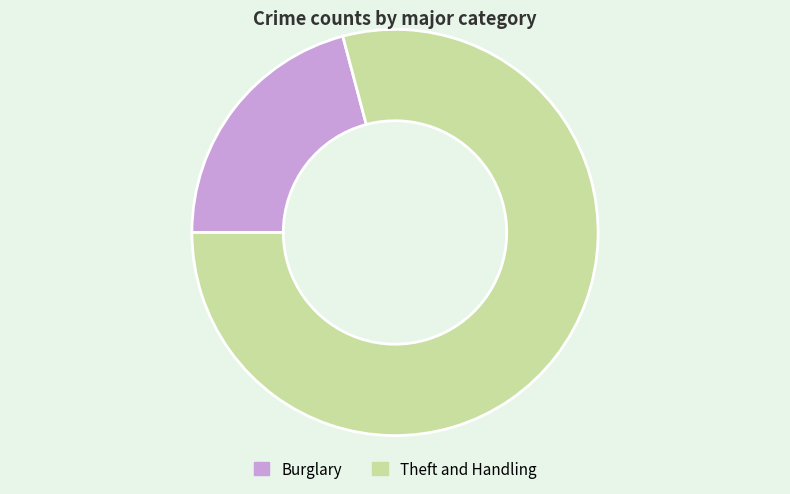

Which slice is the largest?

Theft and Handling